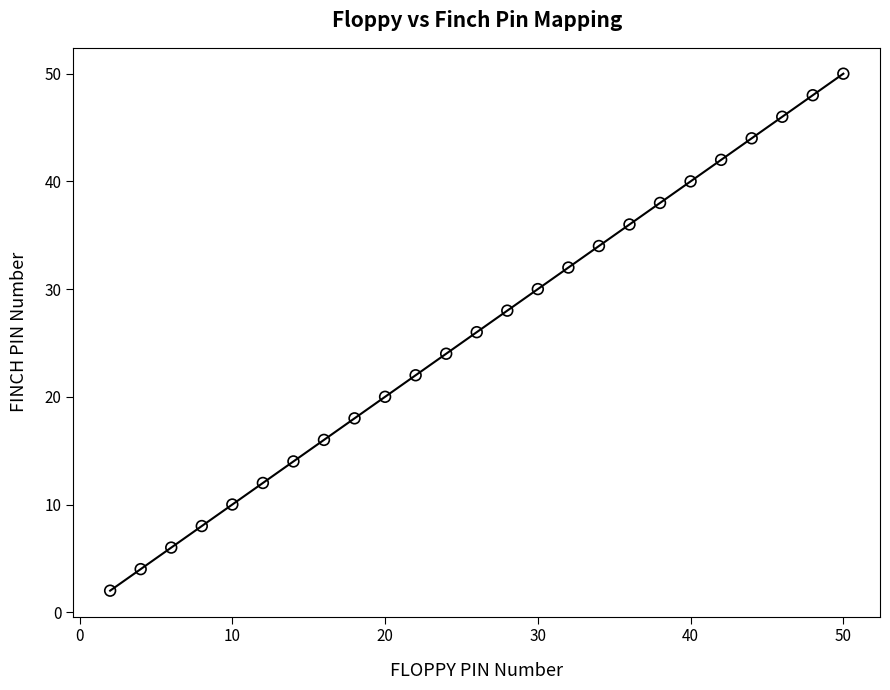

What is the range of Y values (max minus min)?

48